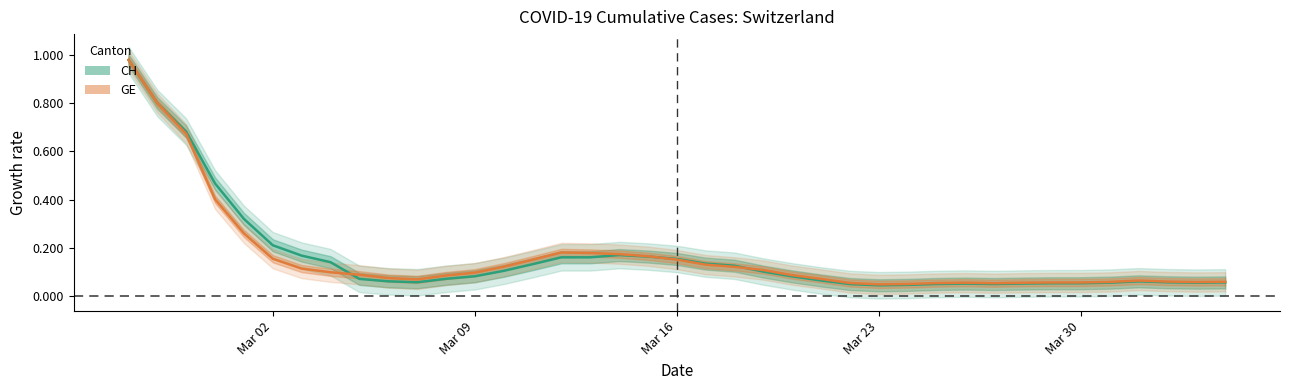

What are all the series names shown in the legend?

CH, GE